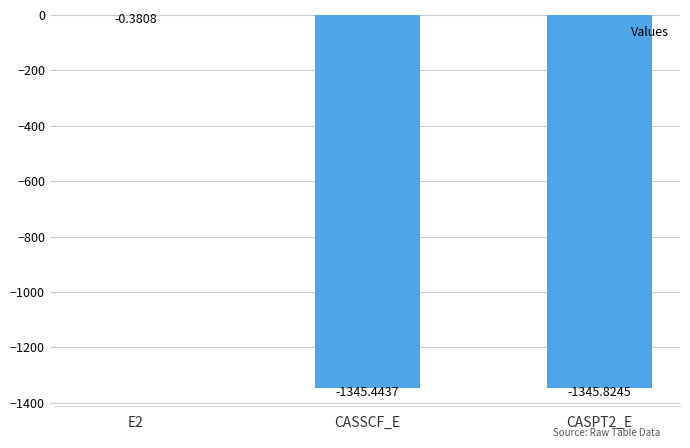

What is the sum of all values?

-2691.6